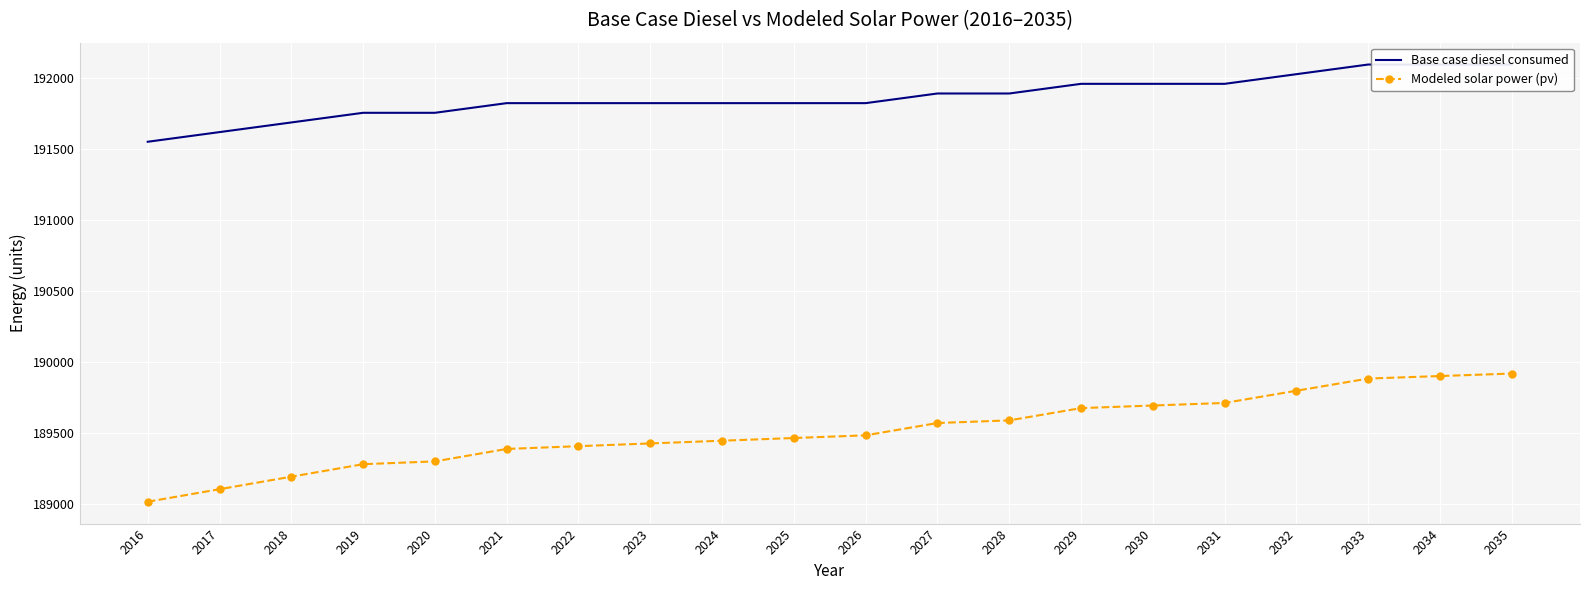

Which category has the highest value in the Modeled solar power (pv) series?

2035